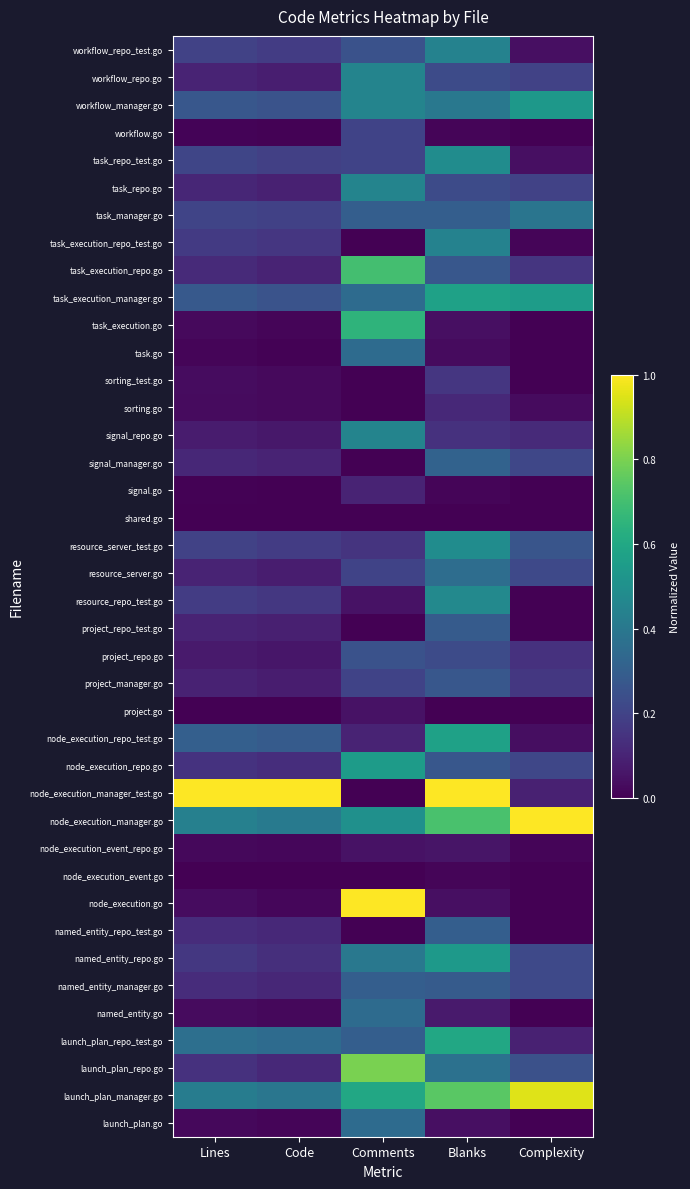

Reading left to right, what are all the values shown in this chart?

workflow_repo_test.go: Lines=0.2	Code=0.2	Comments=0.2	Blanks=0.4	Complexity=0.0
workflow_repo.go: Lines=0.1	Code=0.1	Comments=0.5	Blanks=0.2	Complexity=0.2
workflow_manager.go: Lines=0.3	Code=0.3	Comments=0.5	Blanks=0.4	Complexity=0.5
workflow.go: Lines=0.0	Code=0.0	Comments=0.2	Blanks=0.0	Complexity=0.0
task_repo_test.go: Lines=0.2	Code=0.2	Comments=0.2	Blanks=0.5	Complexity=0.0
task_repo.go: Lines=0.1	Code=0.1	Comments=0.5	Blanks=0.2	Complexity=0.2
task_manager.go: Lines=0.2	Code=0.2	Comments=0.3	Blanks=0.3	Complexity=0.4
task_execution_repo_test.go: Lines=0.2	Code=0.2	Comments=0.0	Blanks=0.4	Complexity=0.0
task_execution_repo.go: Lines=0.1	Code=0.1	Comments=0.7	Blanks=0.3	Complexity=0.2
task_execution_manager.go: Lines=0.3	Code=0.3	Comments=0.3	Blanks=0.6	Complexity=0.6
task_execution.go: Lines=0.0	Code=0.0	Comments=0.7	Blanks=0.0	Complexity=0.0
task.go: Lines=0.0	Code=0.0	Comments=0.3	Blanks=0.0	Complexity=0.0
sorting_test.go: Lines=0.0	Code=0.0	Comments=0.0	Blanks=0.2	Complexity=0.0
sorting.go: Lines=0.0	Code=0.0	Comments=0.0	Blanks=0.1	Complexity=0.0
signal_repo.go: Lines=0.1	Code=0.1	Comments=0.5	Blanks=0.1	Complexity=0.1
signal_manager.go: Lines=0.1	Code=0.1	Comments=0.0	Blanks=0.3	Complexity=0.2
signal.go: Lines=0.0	Code=0.0	Comments=0.1	Blanks=0.0	Complexity=0.0
shared.go: Lines=0.0	Code=0.0	Comments=0.0	Blanks=0.0	Complexity=0.0
resource_server_test.go: Lines=0.2	Code=0.2	Comments=0.1	Blanks=0.5	Complexity=0.3
resource_server.go: Lines=0.1	Code=0.1	Comments=0.2	Blanks=0.4	Complexity=0.2
resource_repo_test.go: Lines=0.2	Code=0.2	Comments=0.1	Blanks=0.5	Complexity=0.0
project_repo_test.go: Lines=0.1	Code=0.1	Comments=0.0	Blanks=0.3	Complexity=0.0
project_repo.go: Lines=0.1	Code=0.1	Comments=0.2	Blanks=0.2	Complexity=0.1
project_manager.go: Lines=0.1	Code=0.1	Comments=0.2	Blanks=0.3	Complexity=0.2
project.go: Lines=0.0	Code=0.0	Comments=0.1	Blanks=0.0	Complexity=0.0
node_execution_repo_test.go: Lines=0.3	Code=0.3	Comments=0.1	Blanks=0.6	Complexity=0.0
node_execution_repo.go: Lines=0.1	Code=0.1	Comments=0.6	Blanks=0.3	Complexity=0.2
node_execution_manager_test.go: Lines=1.0	Code=1.0	Comments=0.0	Blanks=1.0	Complexity=0.1
node_execution_manager.go: Lines=0.4	Code=0.4	Comments=0.5	Blanks=0.7	Complexity=1.0
node_execution_event_repo.go: Lines=0.0	Code=0.0	Comments=0.1	Blanks=0.1	Complexity=0.0
node_execution_event.go: Lines=0.0	Code=0.0	Comments=0.0	Blanks=0.0	Complexity=0.0
node_execution.go: Lines=0.0	Code=0.0	Comments=1.0	Blanks=0.0	Complexity=0.0
named_entity_repo_test.go: Lines=0.1	Code=0.1	Comments=0.0	Blanks=0.3	Complexity=0.0
named_entity_repo.go: Lines=0.2	Code=0.1	Comments=0.4	Blanks=0.5	Complexity=0.2
named_entity_manager.go: Lines=0.1	Code=0.1	Comments=0.3	Blanks=0.3	Complexity=0.2
named_entity.go: Lines=0.0	Code=0.0	Comments=0.3	Blanks=0.1	Complexity=0.0
launch_plan_repo_test.go: Lines=0.4	Code=0.3	Comments=0.3	Blanks=0.6	Complexity=0.1
launch_plan_repo.go: Lines=0.1	Code=0.1	Comments=0.8	Blanks=0.4	Complexity=0.2
launch_plan_manager.go: Lines=0.4	Code=0.4	Comments=0.6	Blanks=0.7	Complexity=1.0
launch_plan.go: Lines=0.0	Code=0.0	Comments=0.3	Blanks=0.0	Complexity=0.0